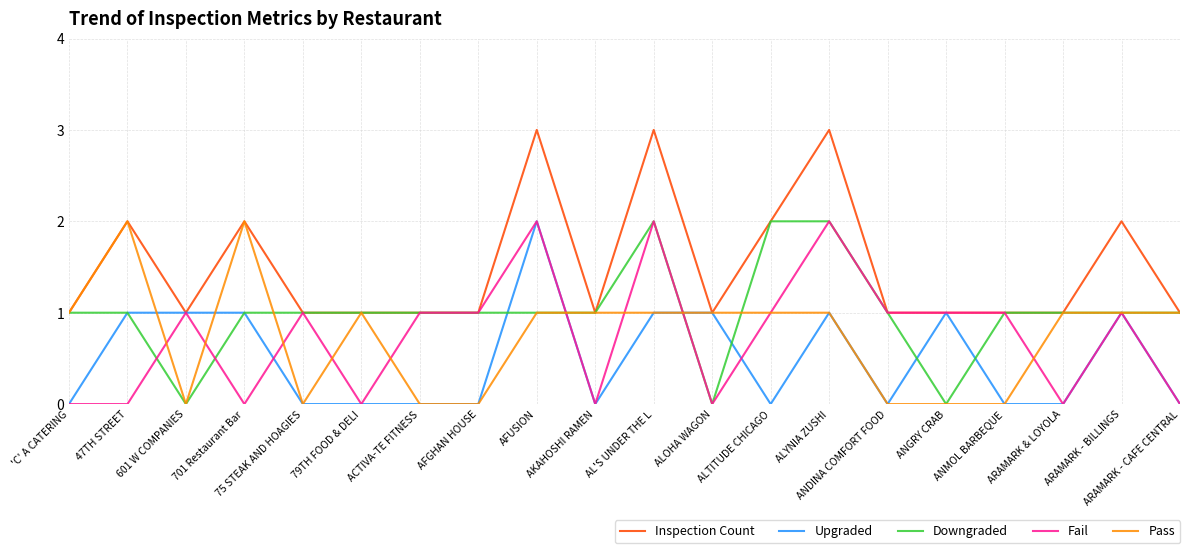

True or false: Fail has a value of 1 at ARAMARK - CAFE CENTRAL.

False